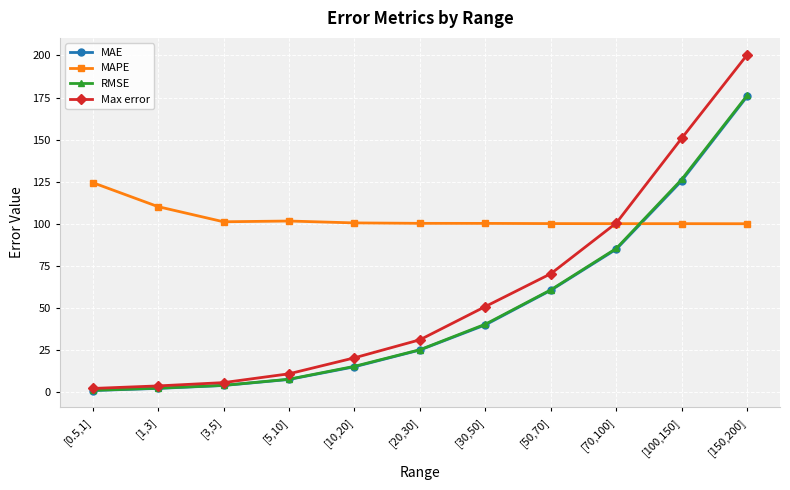

At how many categories does at least one series exceed 56?

11